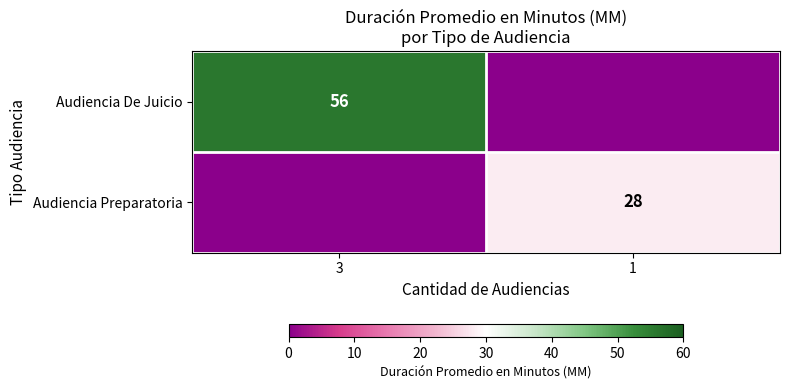

The Audiencia De Juicio series shows 92 at 3. True or false?

False